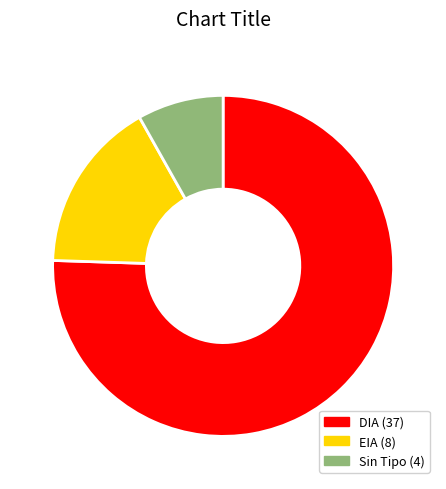

Is there a majority slice in this chart?

Yes